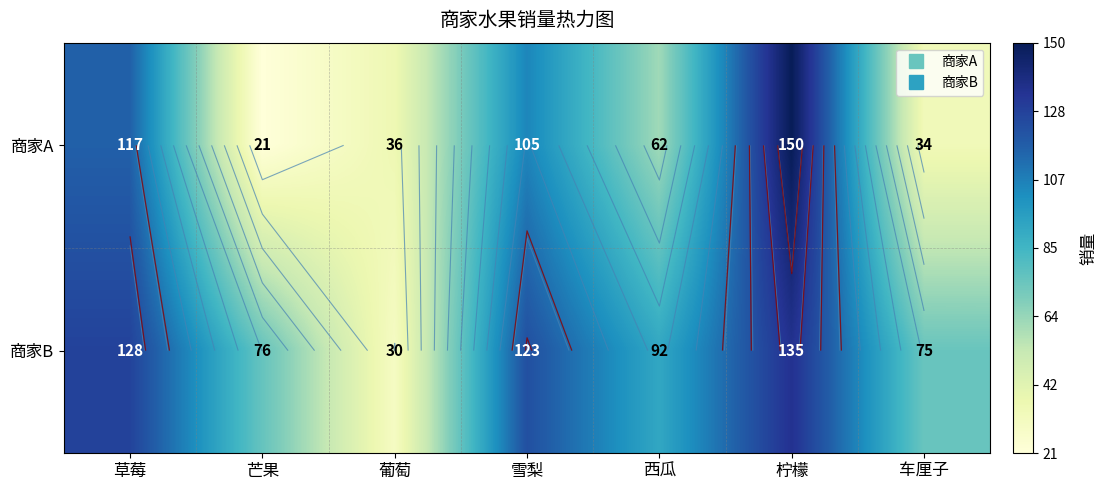

What is the greatest value displayed?

150